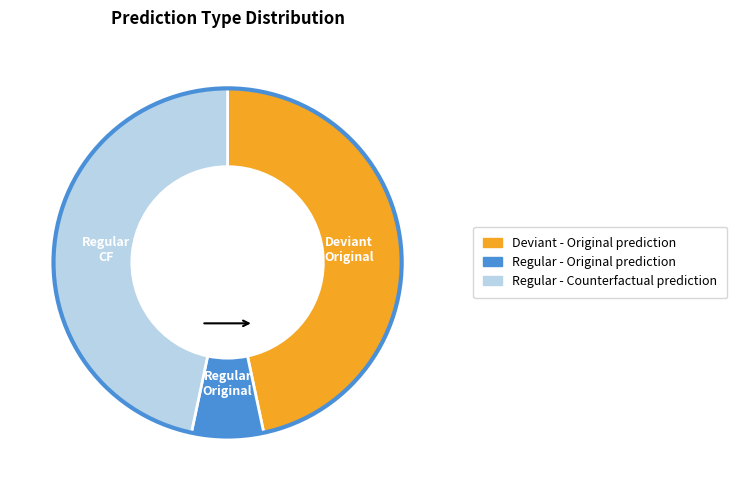

Is there any slice that represents more than half of the pie?

No